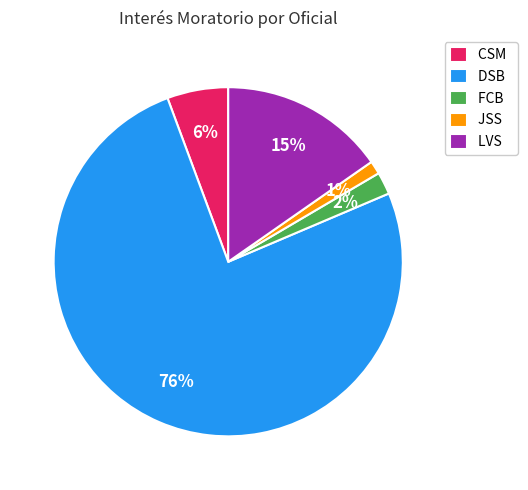

Do LVS and CSM together represent more than half of the pie?

No